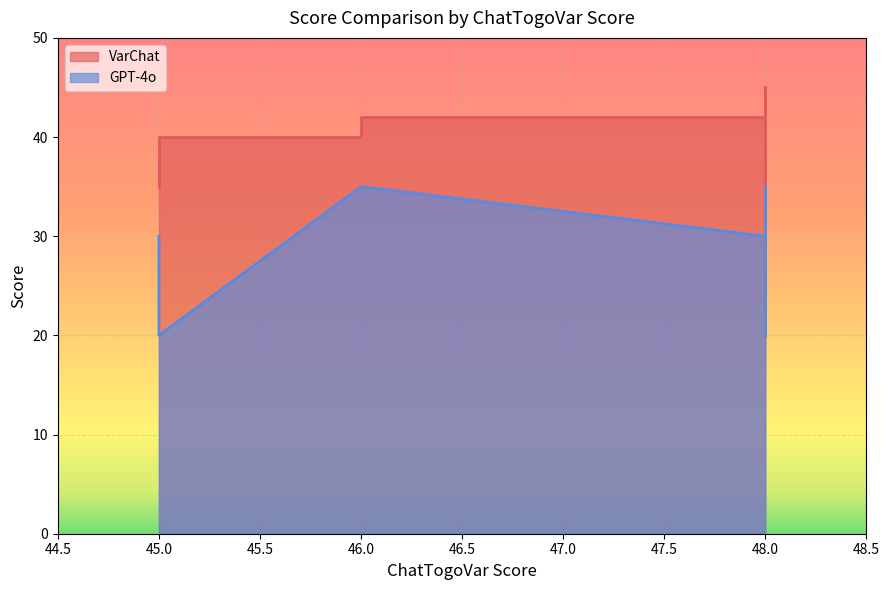

What is the average value of the VarChat series?

41